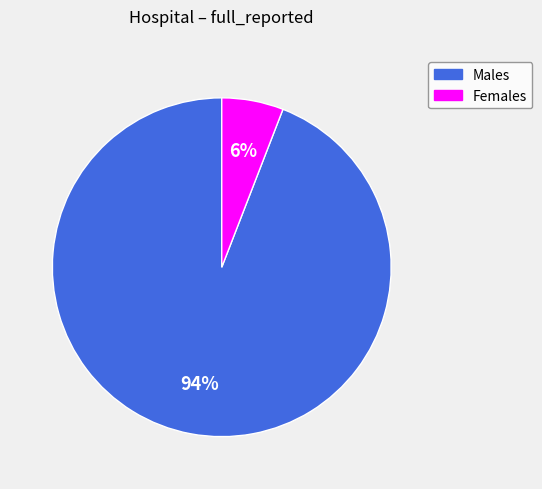

To the nearest percent, what portion does Females represent?

6%